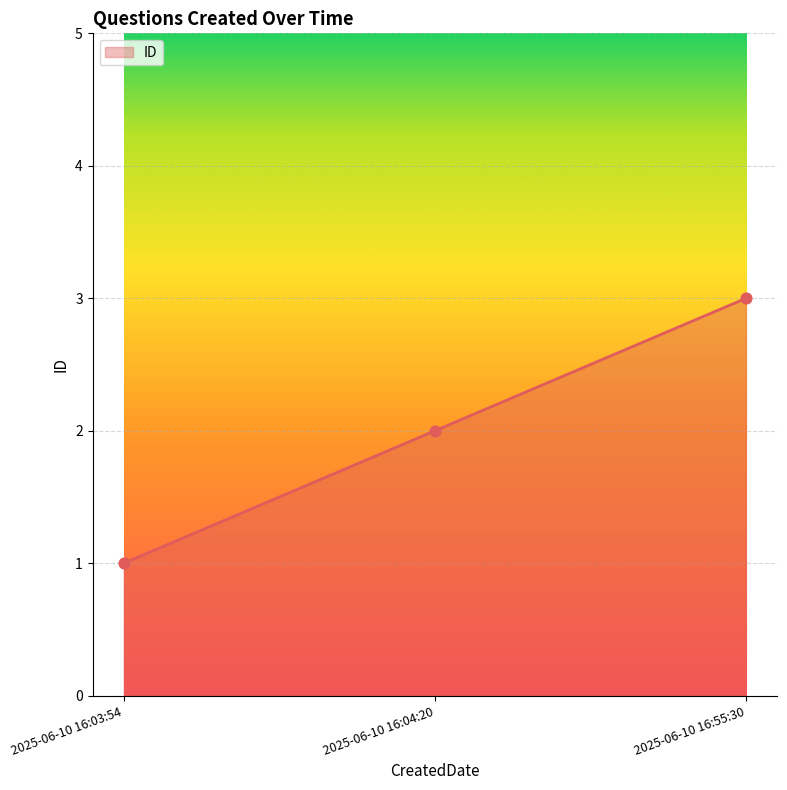

Between 2025-06-10 16:03:54 and 2025-06-10 16:04:20, which is larger?

2025-06-10 16:04:20